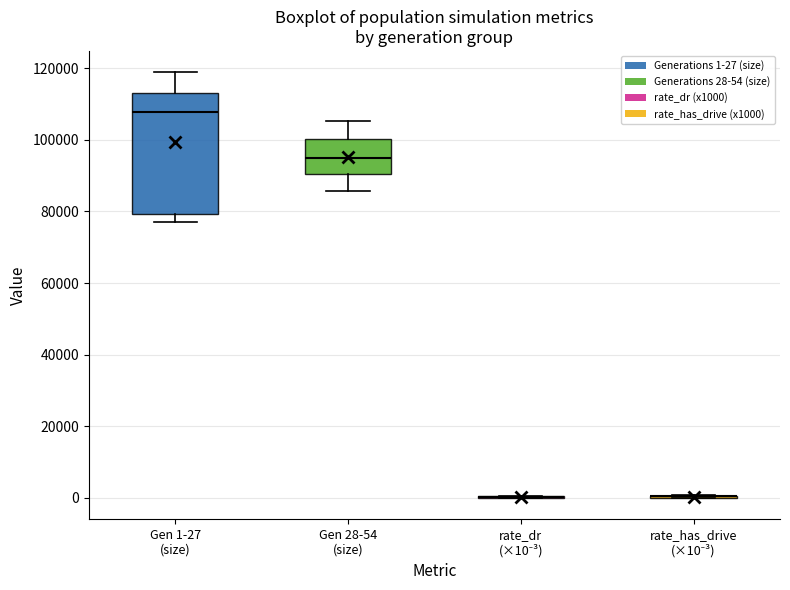

Comparing the boxes themselves (not the whiskers), which one is the tallest?

Gen 1-27 (size)